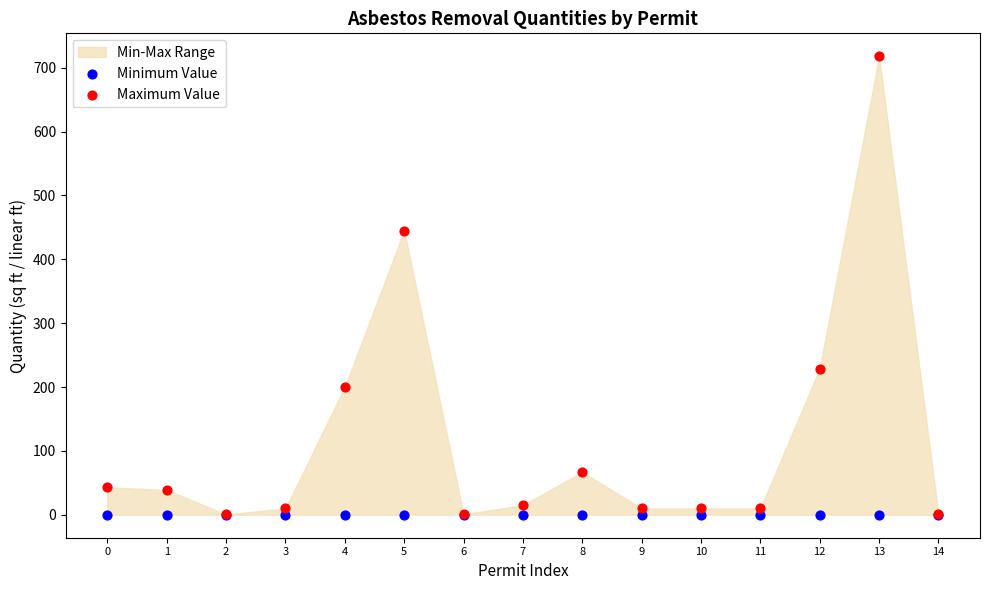

Across all series, what Y value is closest to 359?

445.0